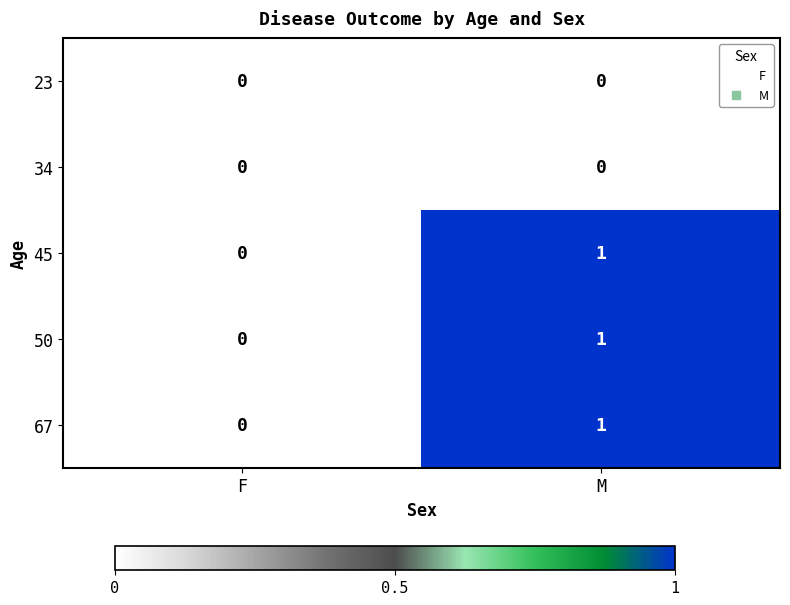

What is the total value across all series at M?

3